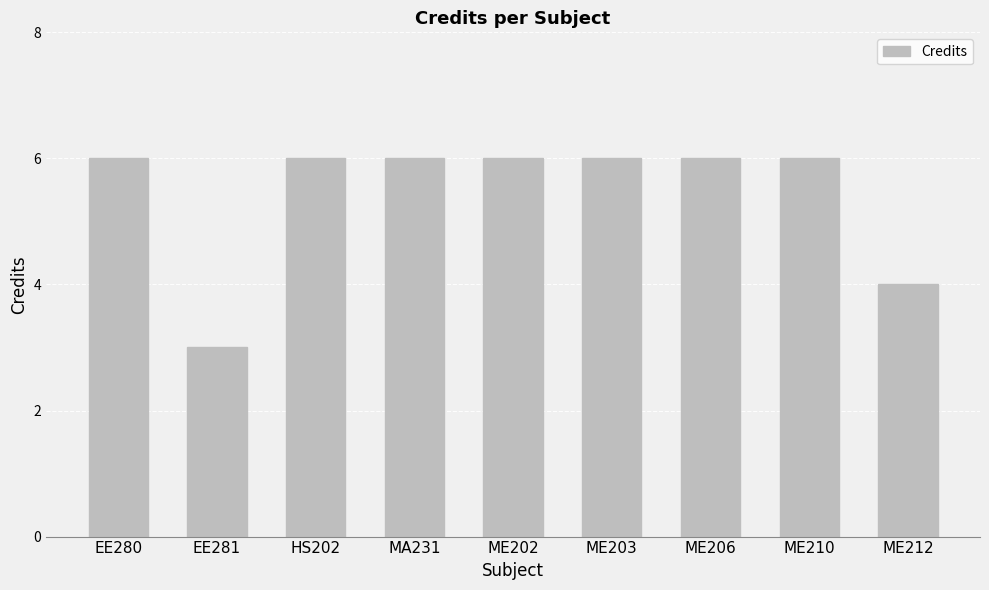

The chart shows a value of 10 at ME206. True or false?

False